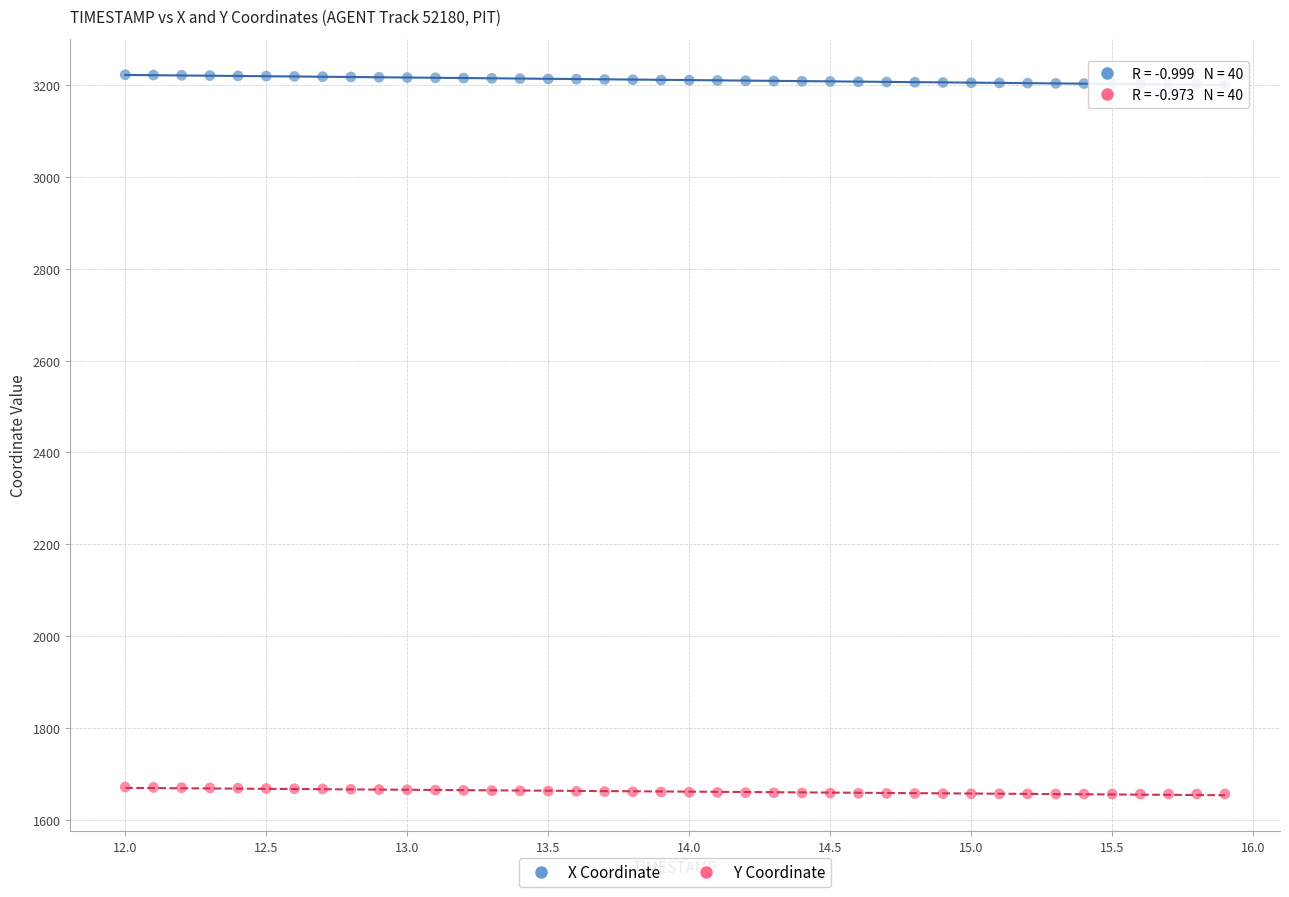

What is the X range (max minus min) for the scatter plot?

3.9